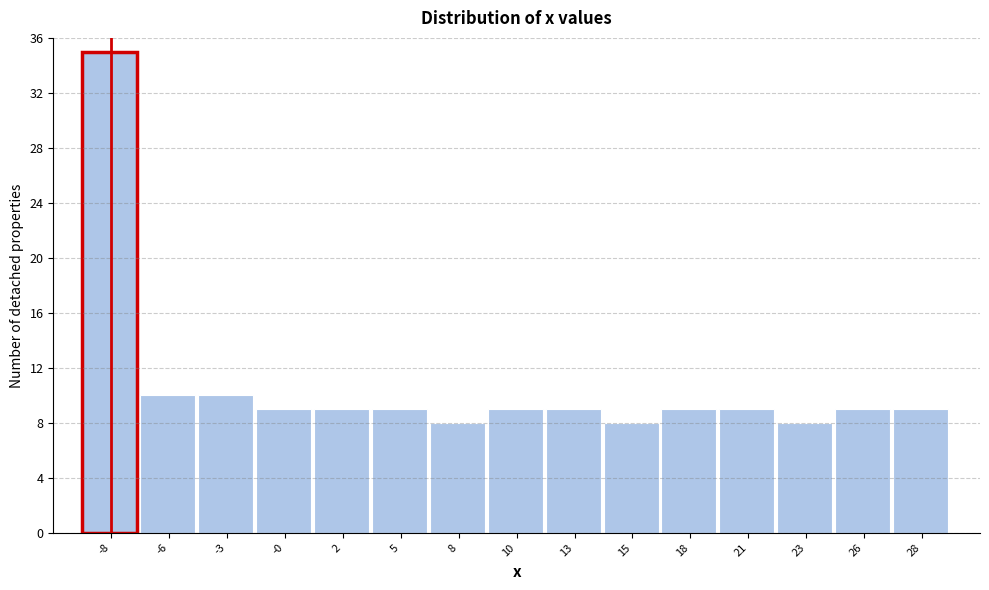

Reading left to right, what are all the values shown in this chart?

35	10	10	9	9	9	8	9	9	8	9	9	8	9	9